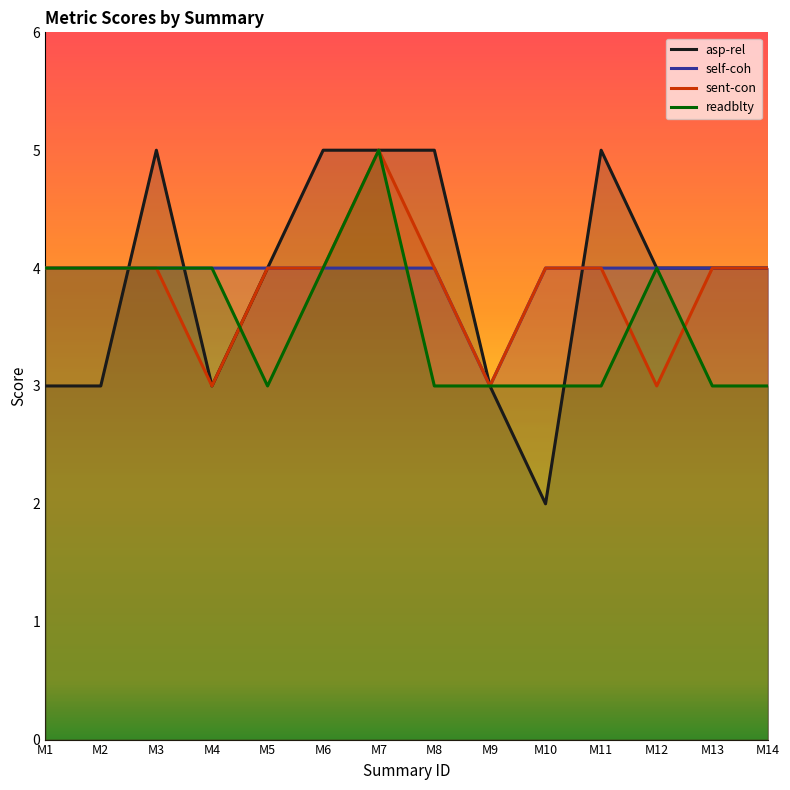

What are all the series names shown in the legend?

asp-rel, self-coh, sent-con, readblty